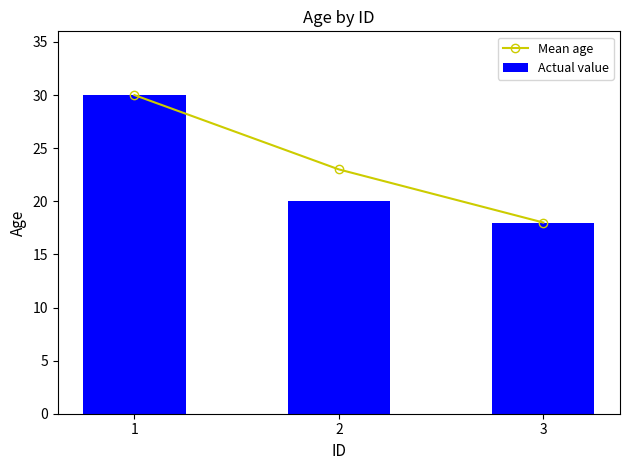

What is the sum of all Mean age values?

71